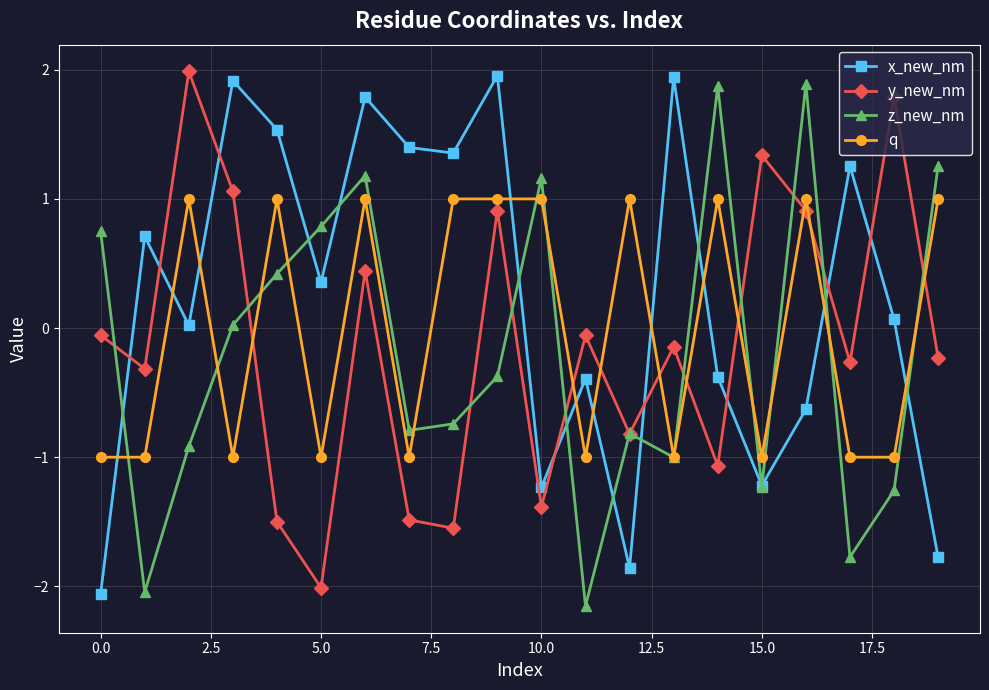

What is the value of the y_new_nm point at the 6th from the left?

-2.0